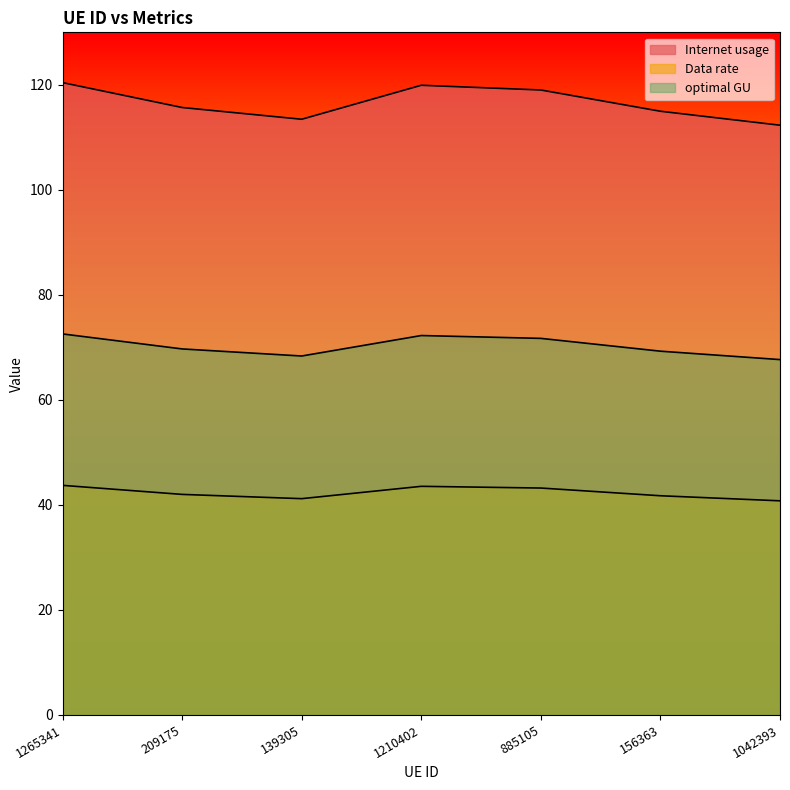

How many categories are shown in the chart?

7